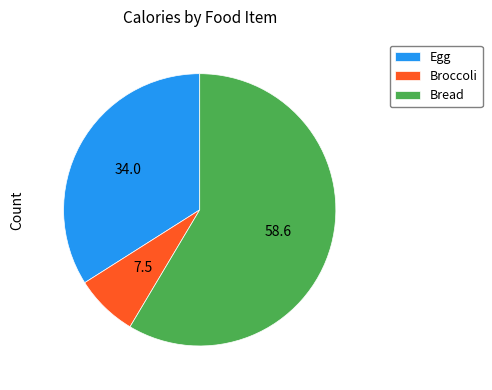

Which has a higher value, Egg or Broccoli?

Egg